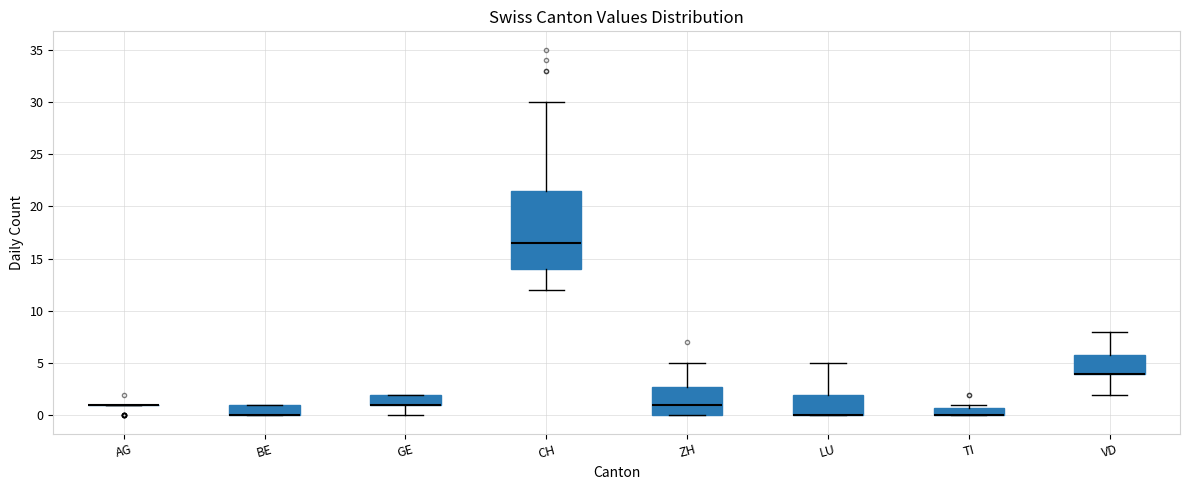

Reading left to right, read every box against the y-axis: the position of its median line, the range the box covers, and the ends of its whiskers. The values are not printed on the chart, so give them approximately, as read against the axis.

AG: box collapsed to a line at 1.0, whiskers 1.0 to 1.0
BE: median 0.0 (drawn on the box's lower edge), box 0.0 to 1.0, whiskers 0.0 to 1.0
GE: median 1.0 (drawn on the box's lower edge), box 1.0 to 2.0, whiskers 0.0 to 2.0
CH: median 16.5, box 14.0 to 21.5, whiskers 12.0 to 30.0
ZH: median 1.0, box 0.0 to 3.0, whiskers 0.0 to 5.0
LU: median 0.0 (drawn on the box's lower edge), box 0.0 to 2.0, whiskers 0.0 to 5.0
TI: median 0.0 (drawn on the box's lower edge), box 0.0 to 1.0, whiskers 0.0 to 1.0 (just above the box's upper edge)
VD: median 4.0 (drawn on the box's lower edge), box 4.0 to 6.0, whiskers 2.0 to 8.0